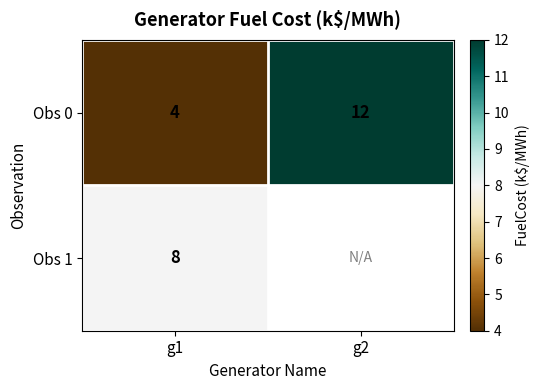

Rank the categories by Obs 0 value from highest to lowest.

g2, g1